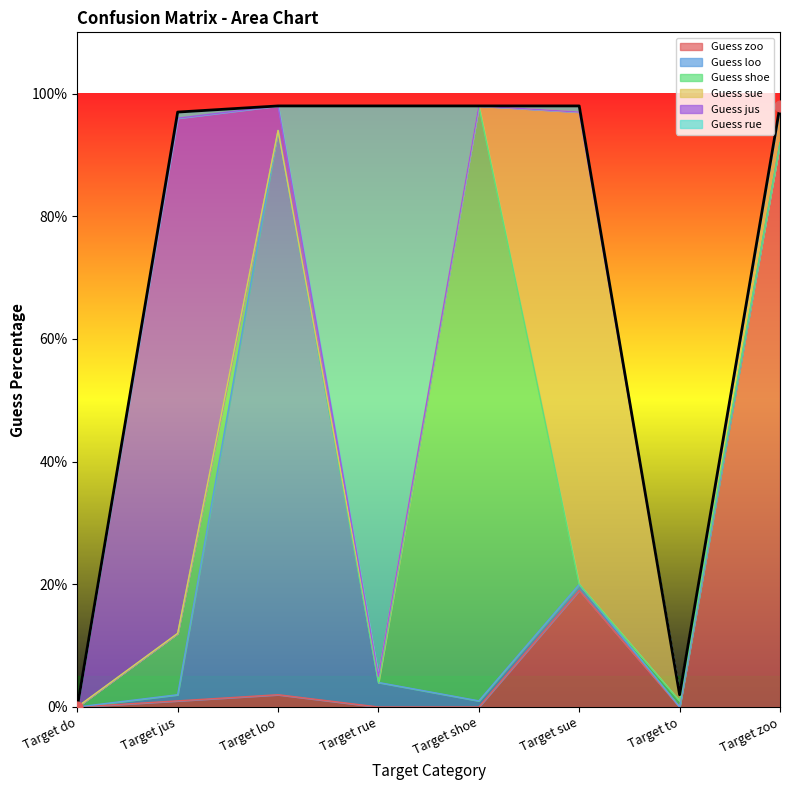

What are all the series names shown in the legend?

Guess zoo, Guess loo, Guess shoe, Guess sue, Guess jus, Guess rue